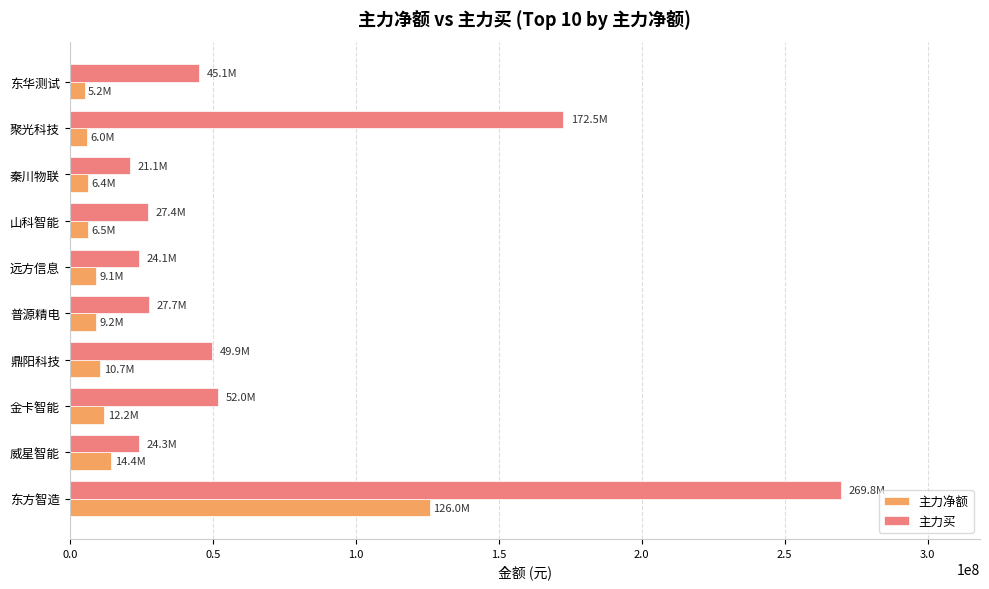

Is the value of 主力买 at 金卡智能 greater than the value of 主力净额 at 远方信息?

Yes